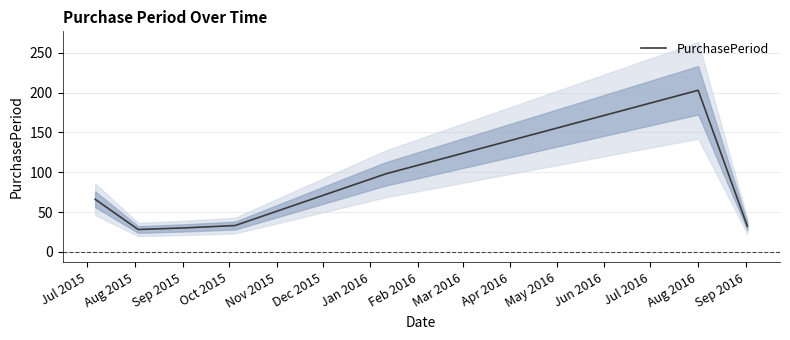

What is the minimum value for PurchasePeriod?

28